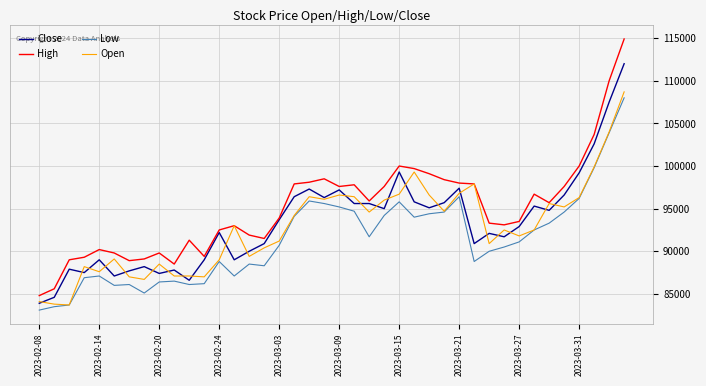

What is the maximum value shown in the chart?

114900